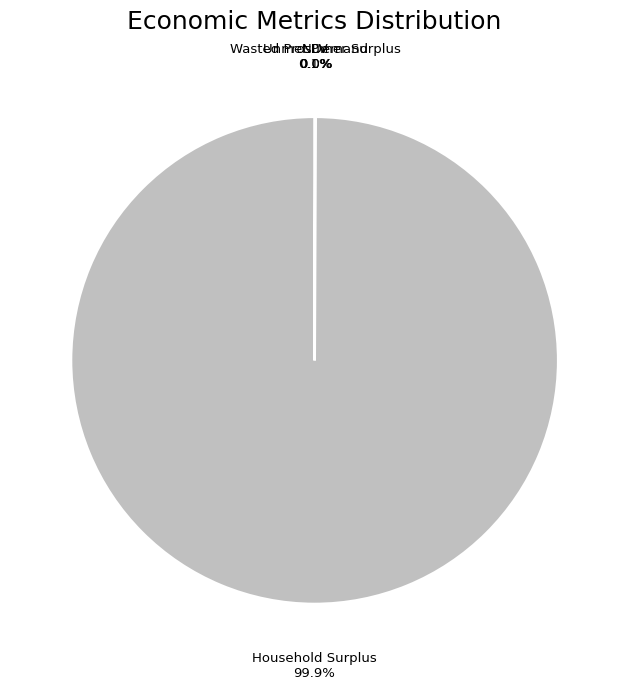

Does any single category account for the majority?

Yes